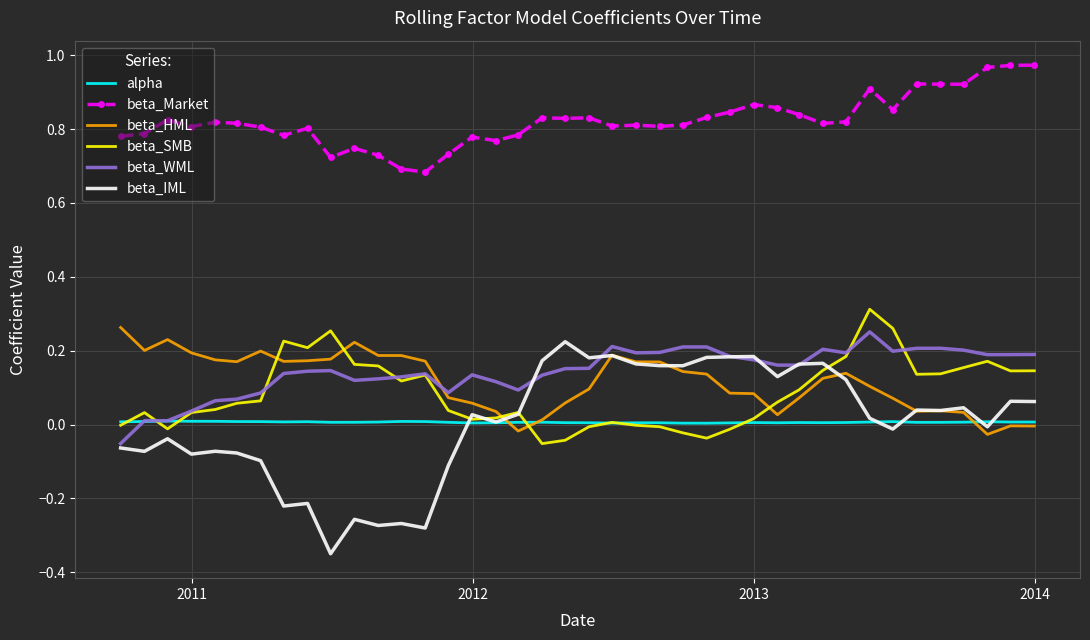

What are all the series names shown in the legend?

alpha, beta_Market, beta_HML, beta_SMB, beta_WML, beta_IML